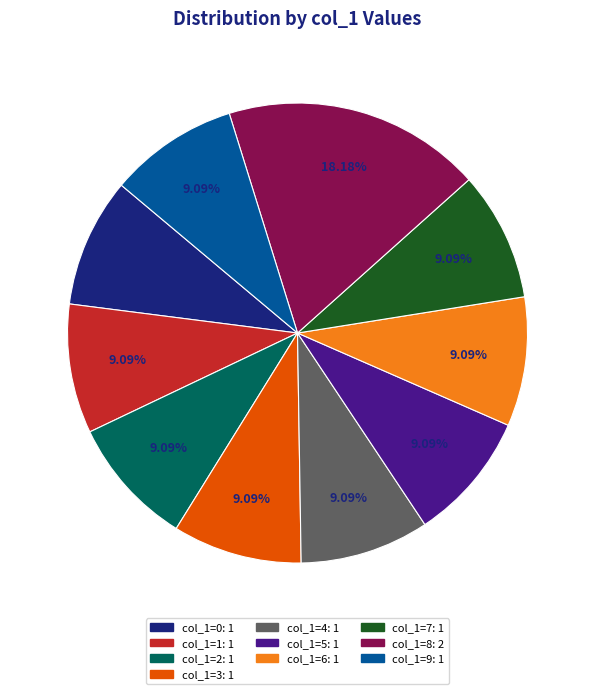

To the nearest percent, what is the average slice percentage?

10%